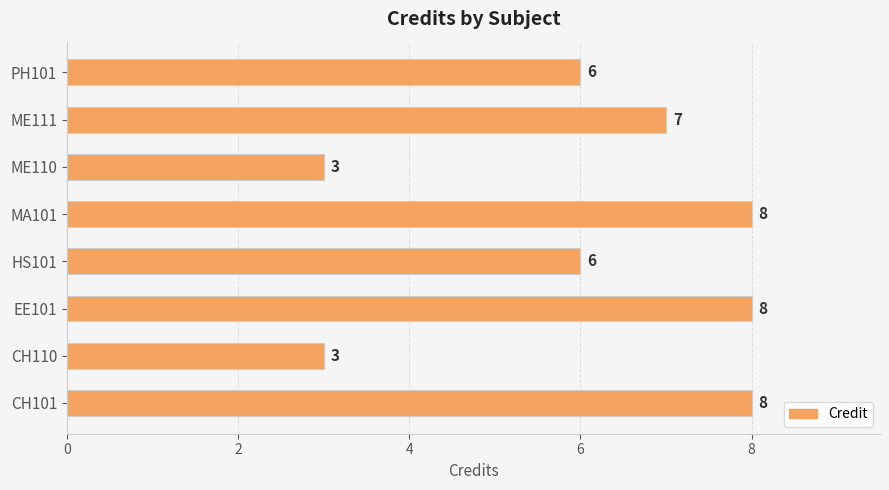

What is the minimum value shown in the chart?

3